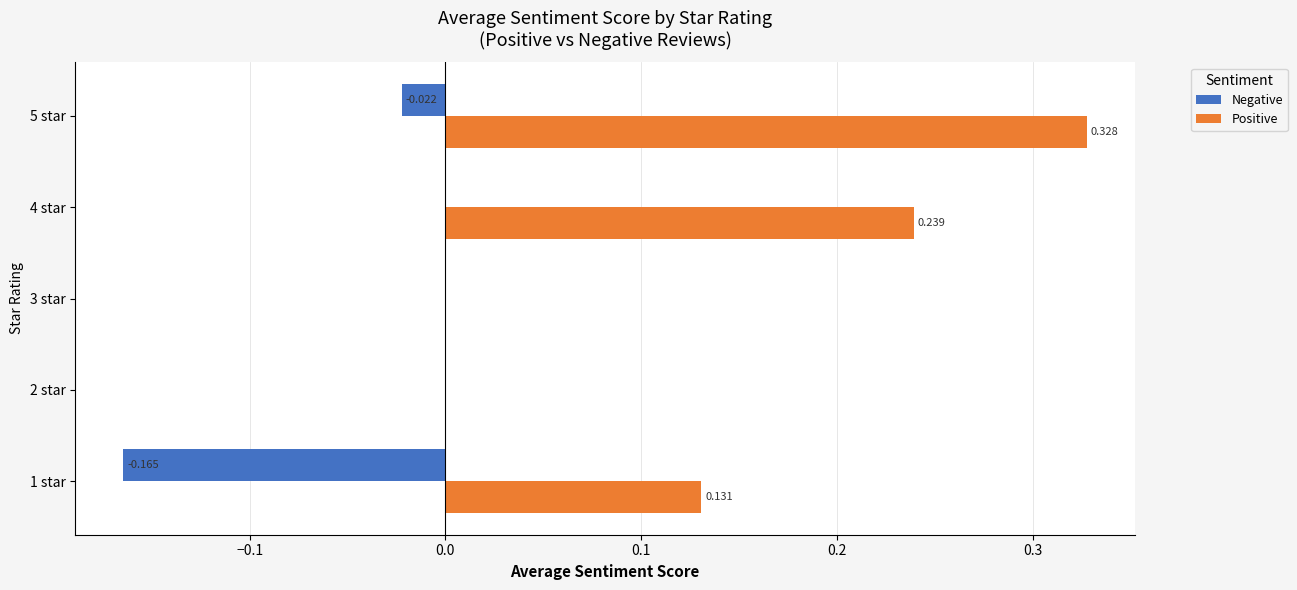

Which series has the largest total across all categories?

Positive